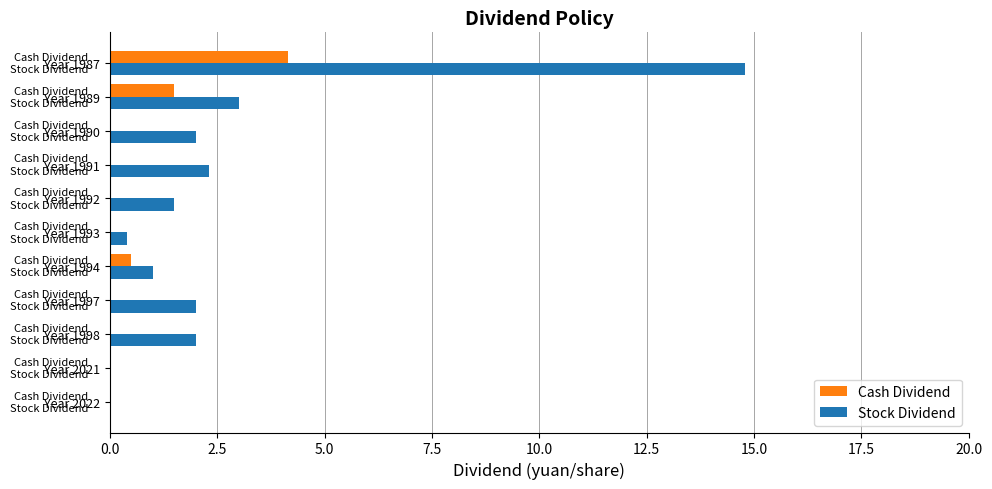

Which series has the largest range (max minus min)?

Stock Dividend